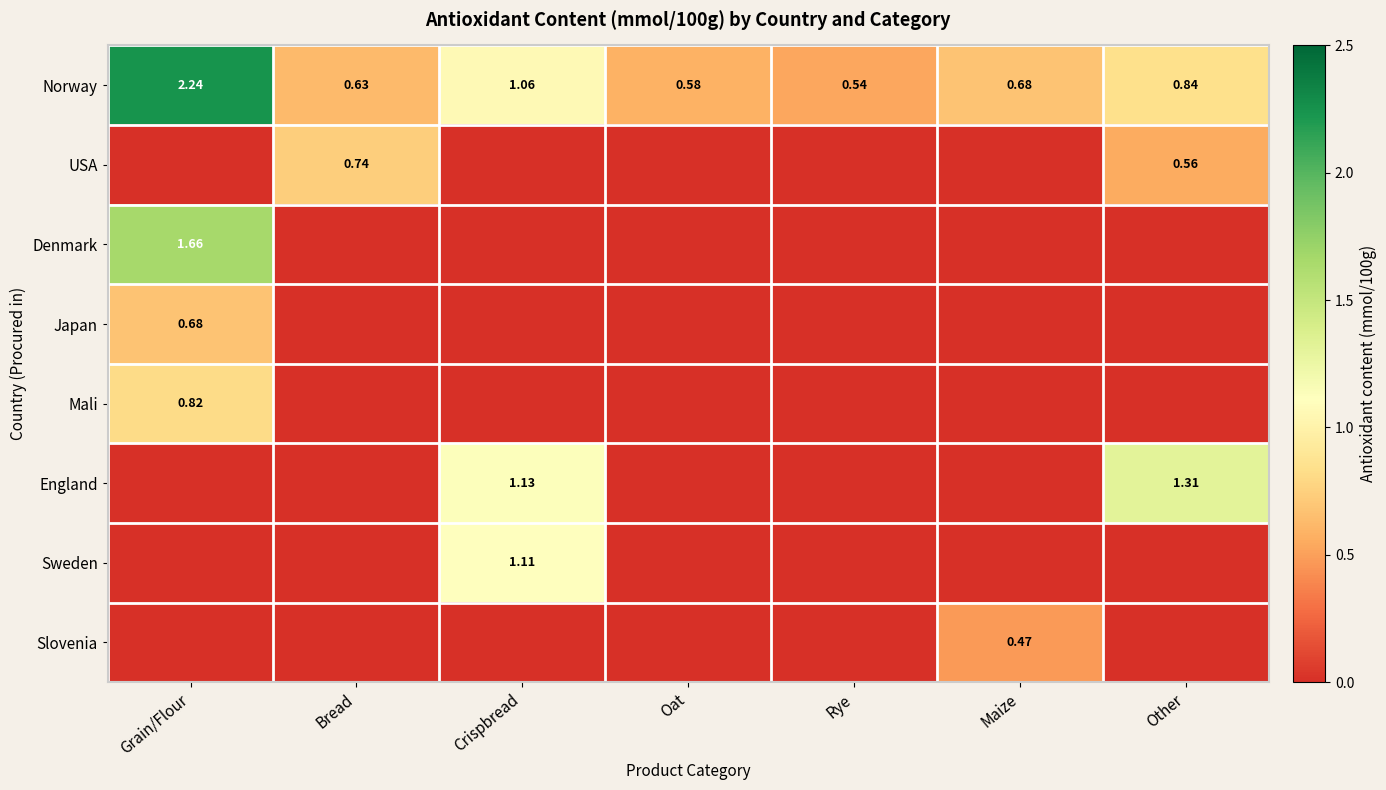

The England series shows 0.6 at Oat. True or false?

False